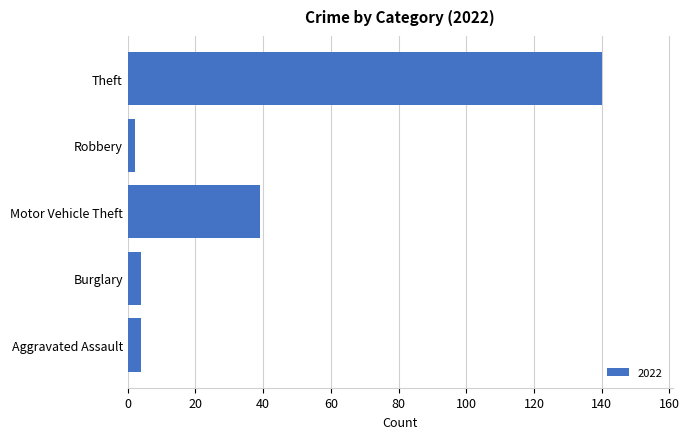

What is the average value?

38